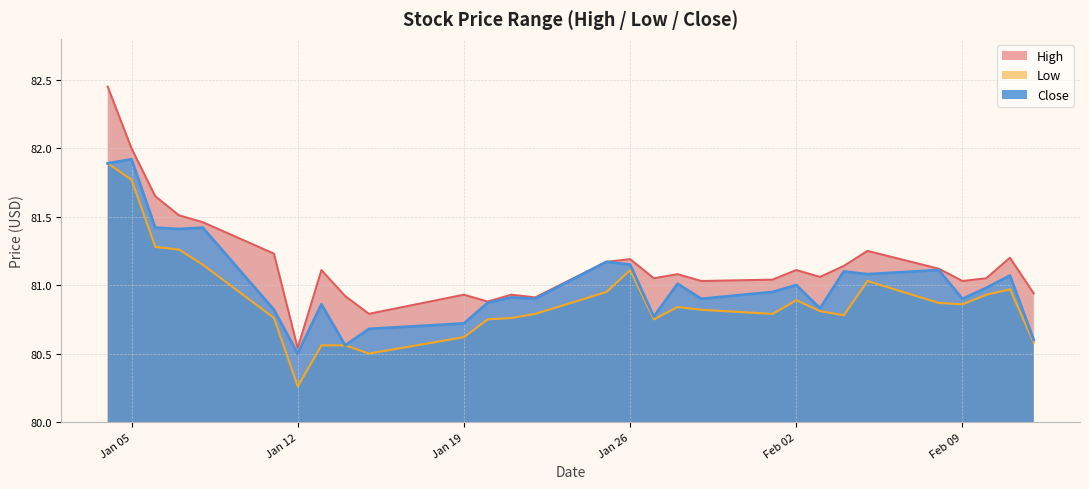

True or false: Low and High cross at least once.

False